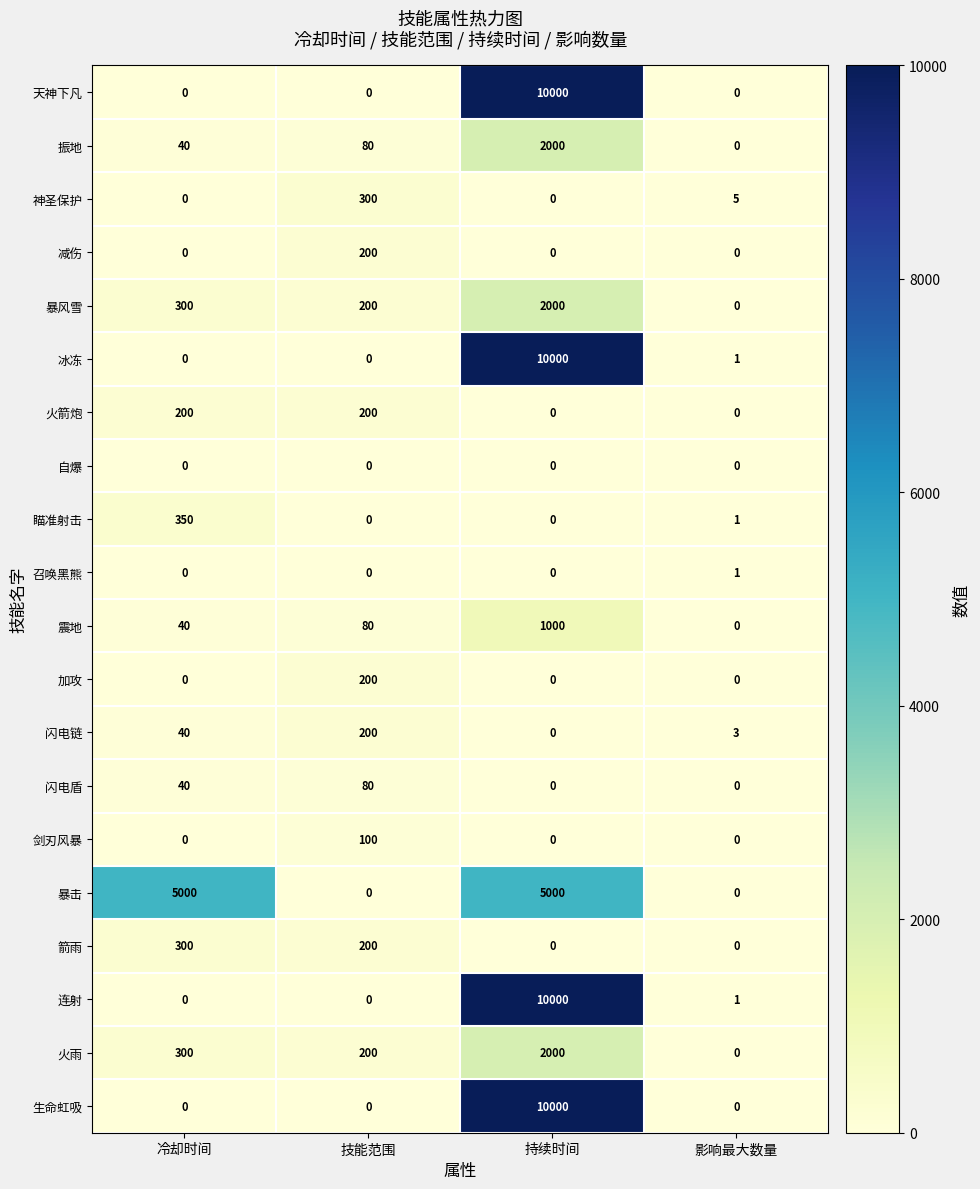

At which category does the chart reach its peak across all series?

持续时间